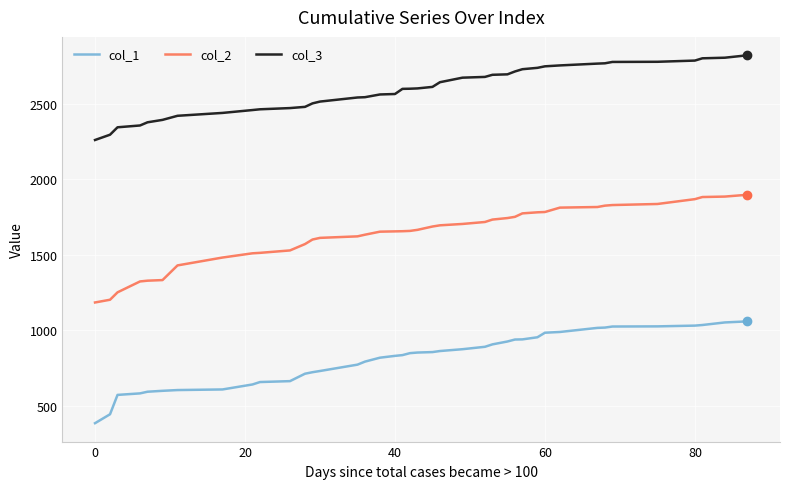

How many categories are shown in the chart?

40